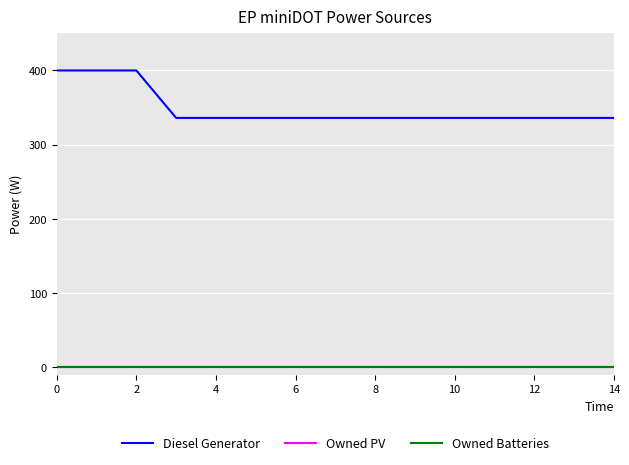

Does the chart have visible grid lines?

Yes